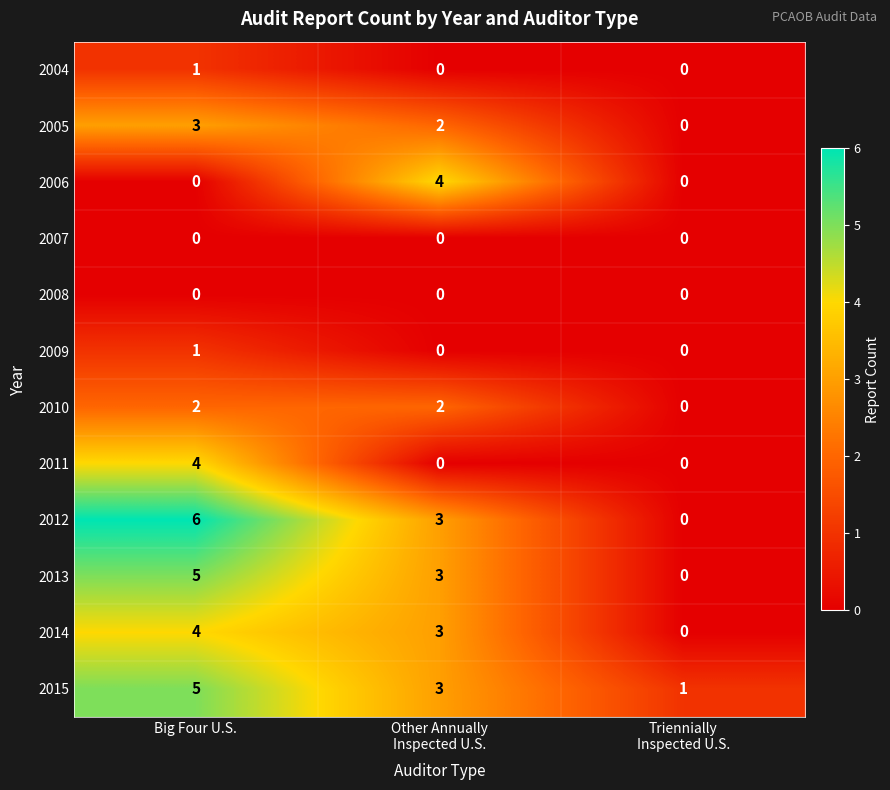

What is the average value of the 2013 series?

3